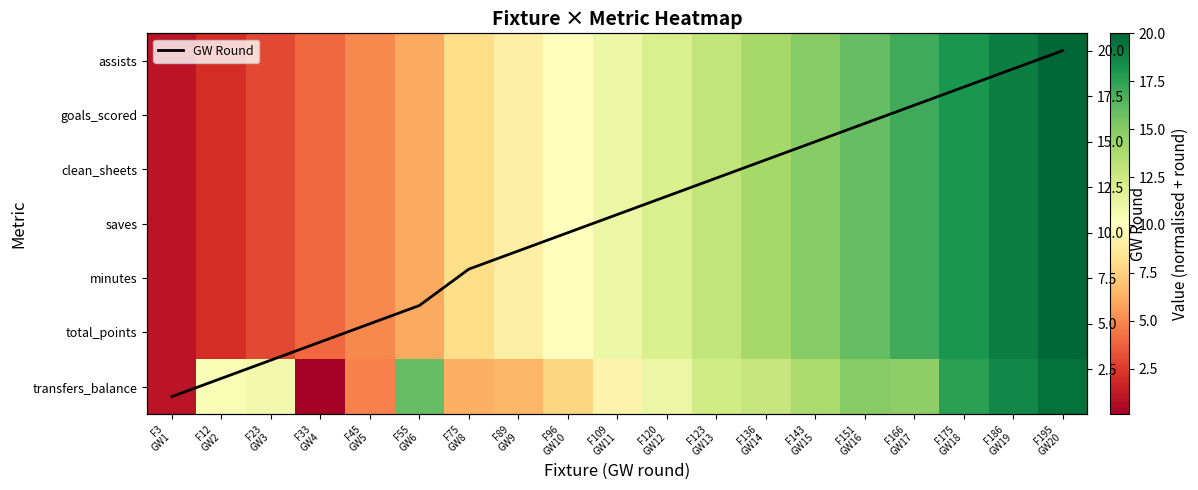

Rank the series at F195 GW20 from lowest to highest value.

transfers_balance, assists, goals_scored, clean_sheets, saves, minutes, total_points, GW Round